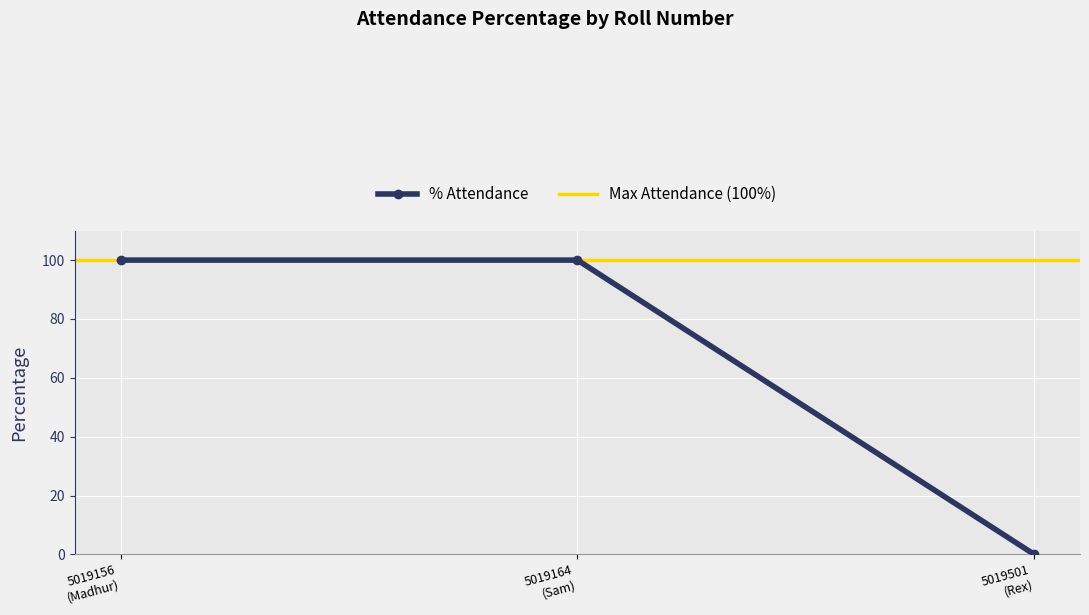

What is the highest value of the % Attendance series?

100